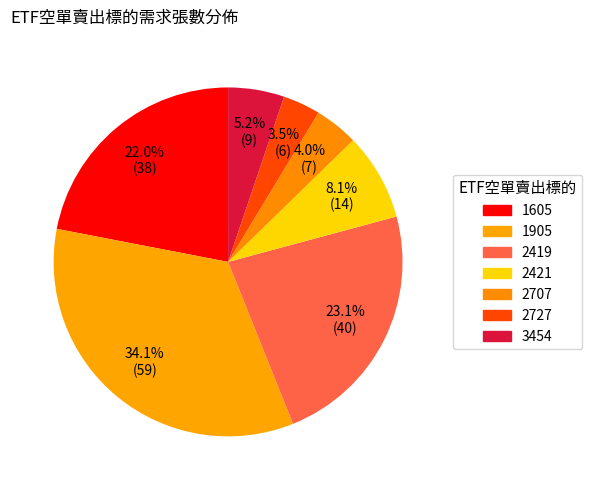

What is the change in value from 2421 to 3454?

-5